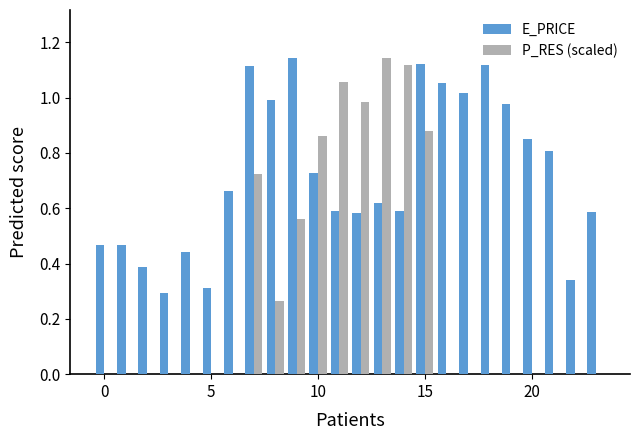

Which series has the largest range (max minus min)?

P_RES (scaled)